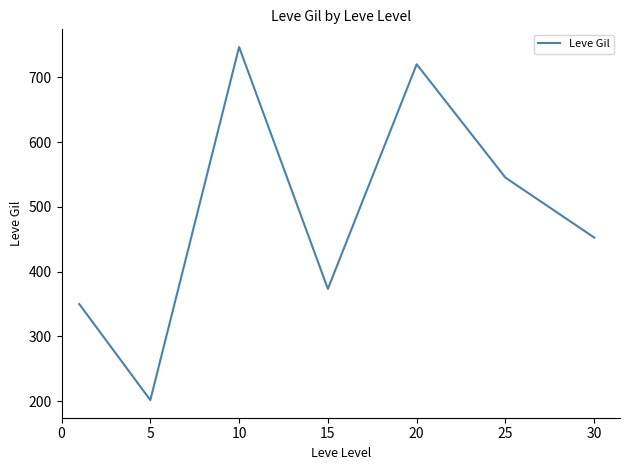

What is the difference between the second highest and minimum values?

518.3